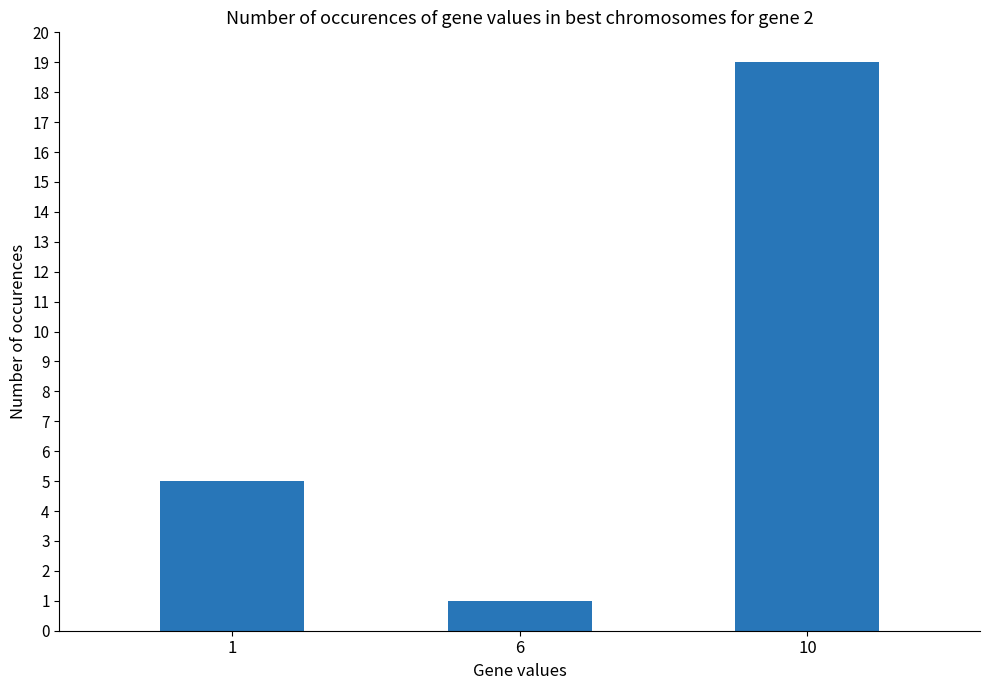

What is the sum of the values at 1 and 10?

24